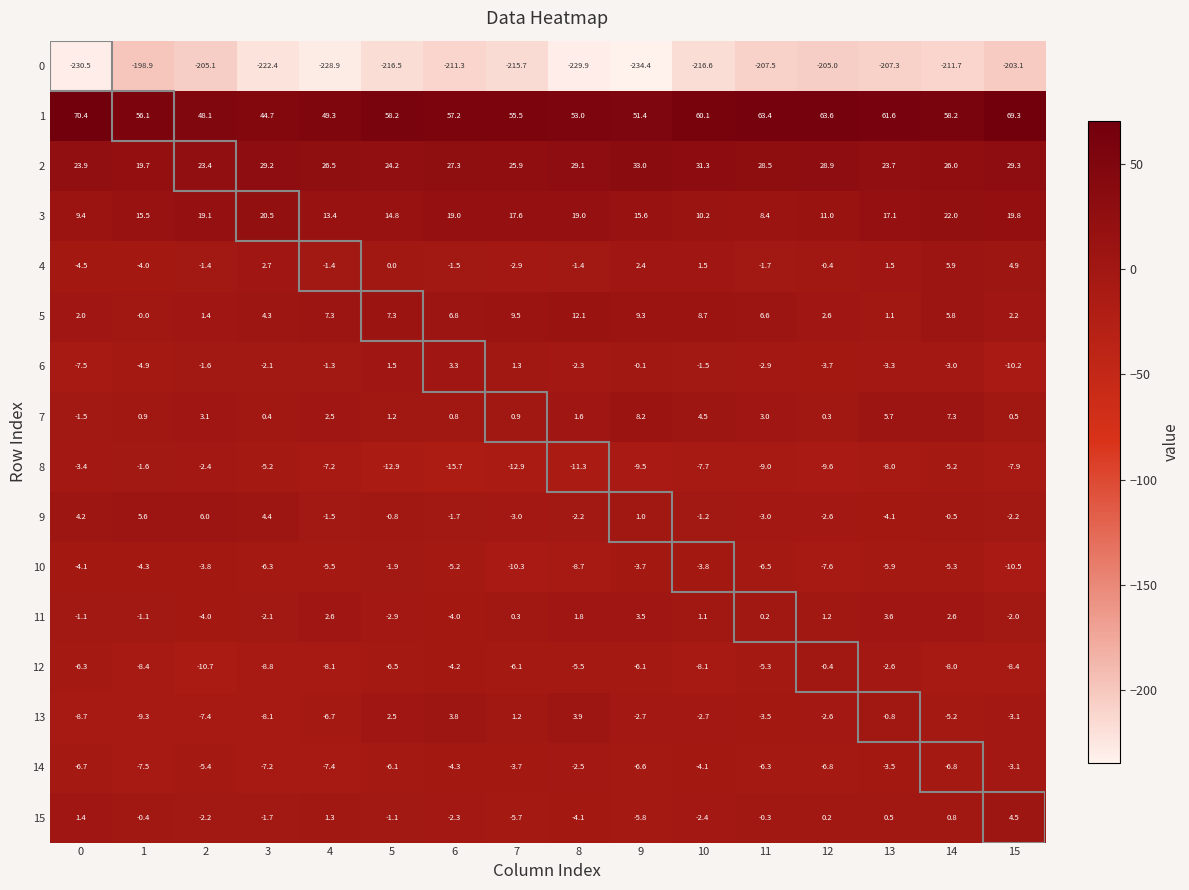

What is the average value of the 0 series?

-215.3